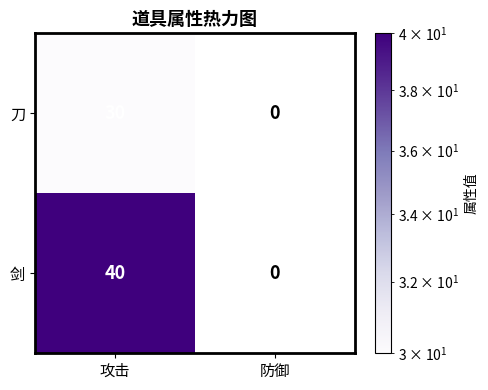

The value of 剑 at 攻击 is 40. True or false?

True